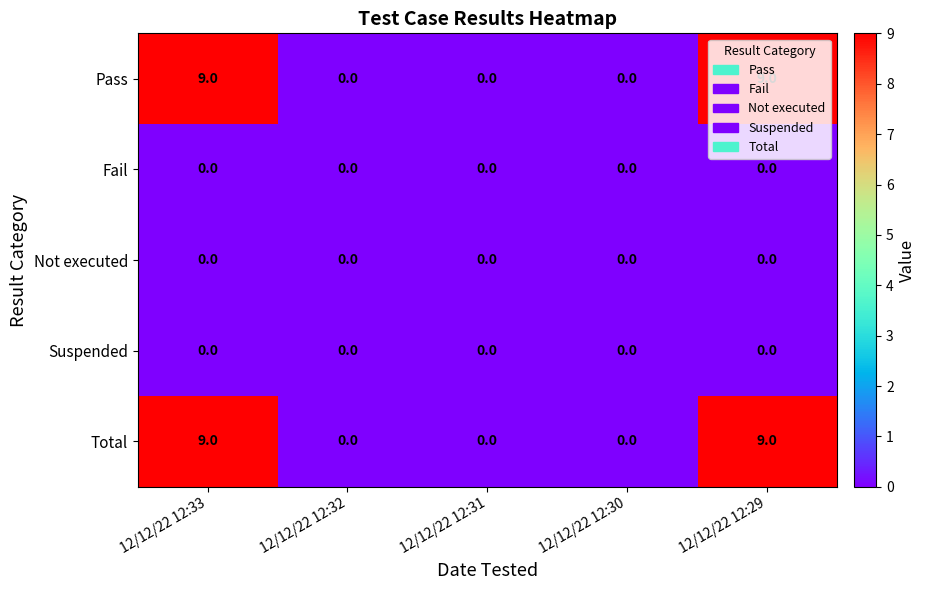

The value of Not executed at 12/12/22 12:31 is 0. True or false?

True